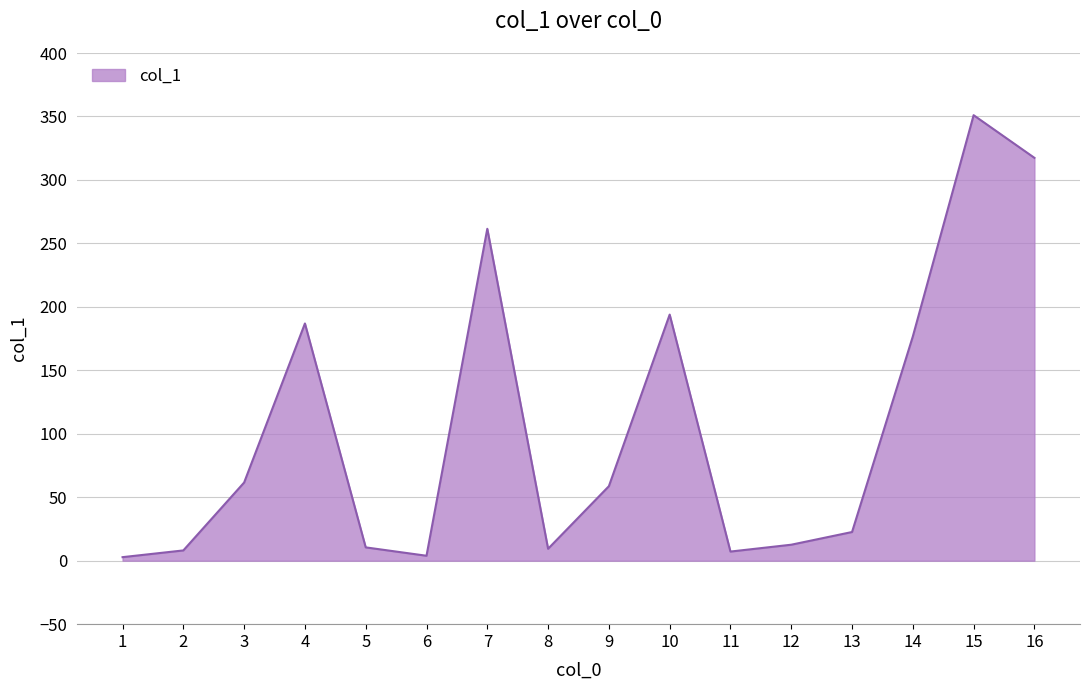

What is the maximum value shown in the chart?

351.0